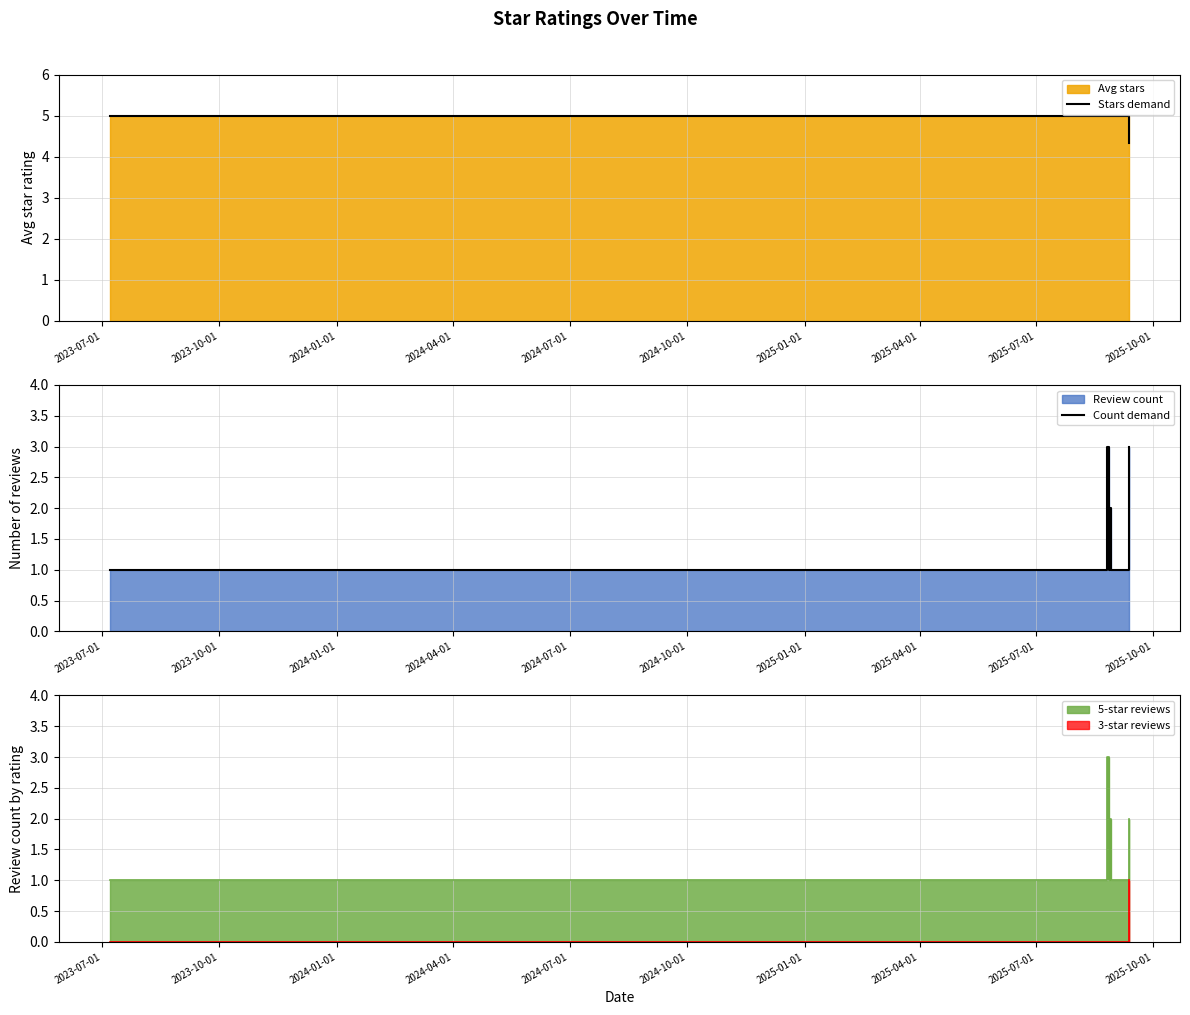

What is the difference between the highest and lowest values at 2024-10-01?

4.0